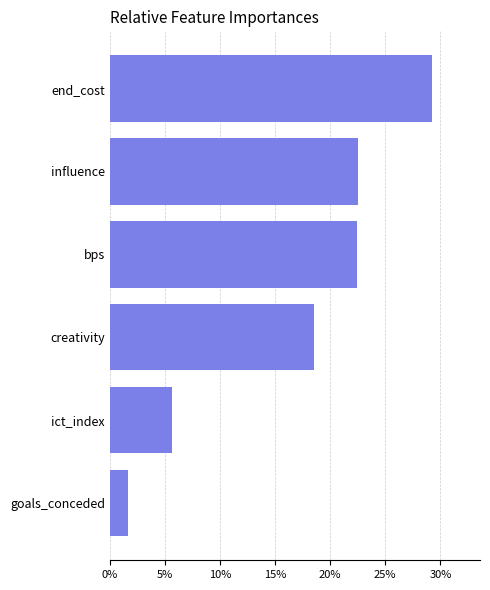

Which label corresponds to the largest value in the chart?

end_cost